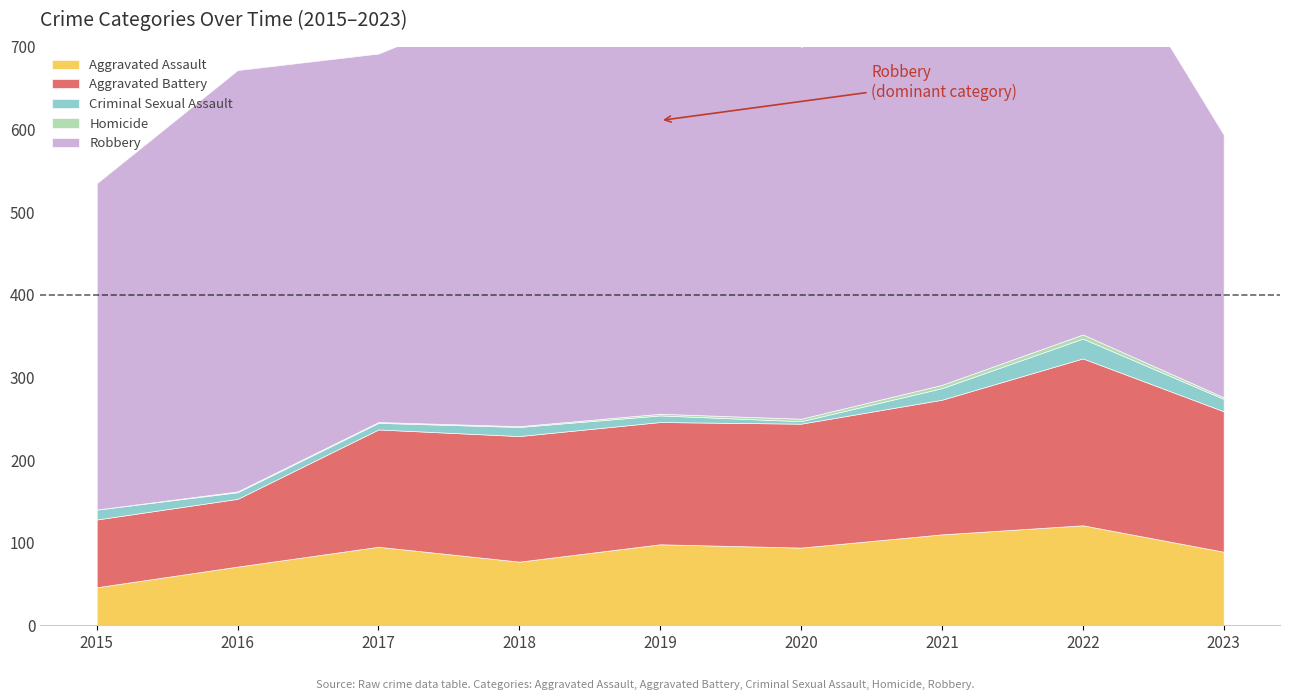

Which series has the largest range (max minus min)?

Robbery